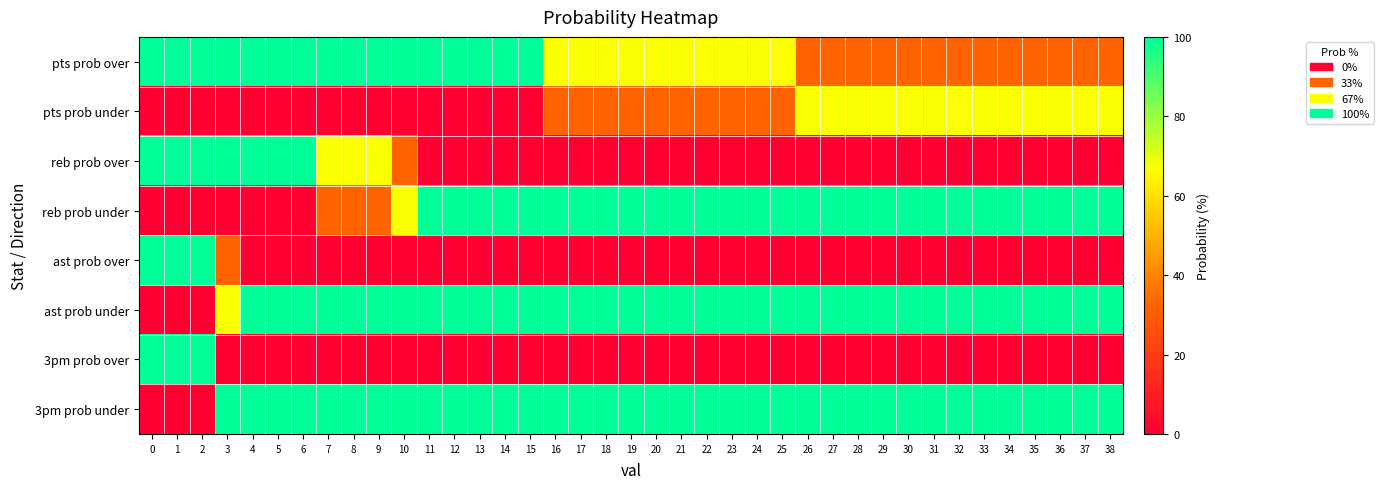

Reading left to right, extract all data points from this chart.

pts prob over: 0=100	1=100	2=100	3=100	4=100	5=100	6=100	7=100	8=100	9=100	10=100	11=100	12=100	13=100	14=100	15=100	16=67	17=67	18=67	19=67	20=67	21=67	22=67	23=67	24=67	25=67	26=33	27=33	28=33	29=33	30=33	31=33	32=33	33=33	34=33	35=33	36=33	37=33	38=33
pts prob under: 0=0	1=0	2=0	3=0	4=0	5=0	6=0	7=0	8=0	9=0	10=0	11=0	12=0	13=0	14=0	15=0	16=33	17=33	18=33	19=33	20=33	21=33	22=33	23=33	24=33	25=33	26=67	27=67	28=67	29=67	30=67	31=67	32=67	33=67	34=67	35=67	36=67	37=67	38=67
reb prob over: 0=100	1=100	2=100	3=100	4=100	5=100	6=100	7=67	8=67	9=67	10=33	11=0	12=0	13=0	14=0	15=0	16=0	17=0	18=0	19=0	20=0	21=0	22=0	23=0	24=0	25=0	26=0	27=0	28=0	29=0	30=0	31=0	32=0	33=0	34=0	35=0	36=0	37=0	38=0
reb prob under: 0=0	1=0	2=0	3=0	4=0	5=0	6=0	7=33	8=33	9=33	10=67	11=100	12=100	13=100	14=100	15=100	16=100	17=100	18=100	19=100	20=100	21=100	22=100	23=100	24=100	25=100	26=100	27=100	28=100	29=100	30=100	31=100	32=100	33=100	34=100	35=100	36=100	37=100	38=100
ast prob over: 0=100	1=100	2=100	3=33	4=0	5=0	6=0	7=0	8=0	9=0	10=0	11=0	12=0	13=0	14=0	15=0	16=0	17=0	18=0	19=0	20=0	21=0	22=0	23=0	24=0	25=0	26=0	27=0	28=0	29=0	30=0	31=0	32=0	33=0	34=0	35=0	36=0	37=0	38=0
ast prob under: 0=0	1=0	2=0	3=67	4=100	5=100	6=100	7=100	8=100	9=100	10=100	11=100	12=100	13=100	14=100	15=100	16=100	17=100	18=100	19=100	20=100	21=100	22=100	23=100	24=100	25=100	26=100	27=100	28=100	29=100	30=100	31=100	32=100	33=100	34=100	35=100	36=100	37=100	38=100
3pm prob over: 0=100	1=100	2=100	3=0	4=0	5=0	6=0	7=0	8=0	9=0	10=0	11=0	12=0	13=0	14=0	15=0	16=0	17=0	18=0	19=0	20=0	21=0	22=0	23=0	24=0	25=0	26=0	27=0	28=0	29=0	30=0	31=0	32=0	33=0	34=0	35=0	36=0	37=0	38=0
3pm prob under: 0=0	1=0	2=0	3=100	4=100	5=100	6=100	7=100	8=100	9=100	10=100	11=100	12=100	13=100	14=100	15=100	16=100	17=100	18=100	19=100	20=100	21=100	22=100	23=100	24=100	25=100	26=100	27=100	28=100	29=100	30=100	31=100	32=100	33=100	34=100	35=100	36=100	37=100	38=100